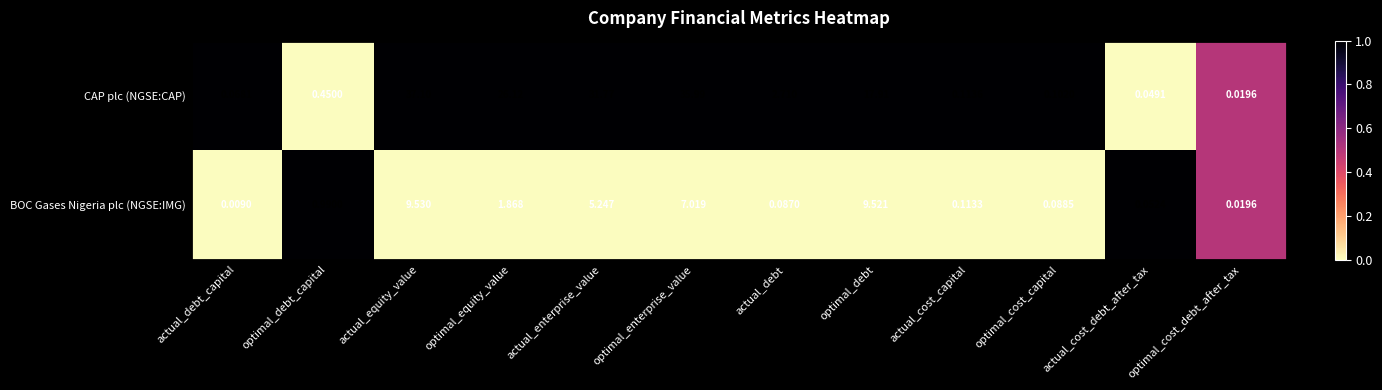

Where is CAP plc (NGSE:CAP) nearest to the value 18?

optimal_debt